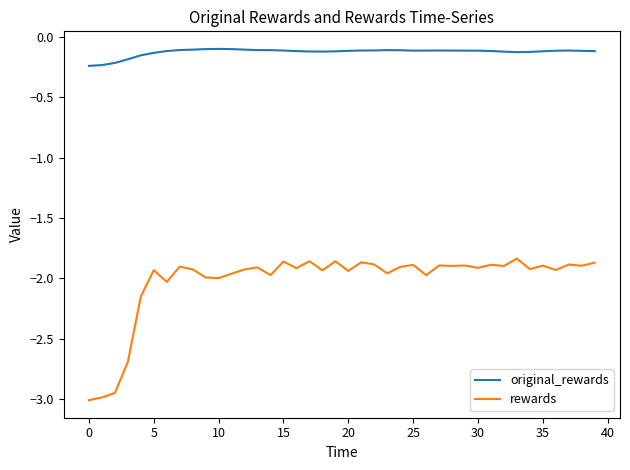

What is the difference between the maximum and minimum values in the rewards series?

1.2